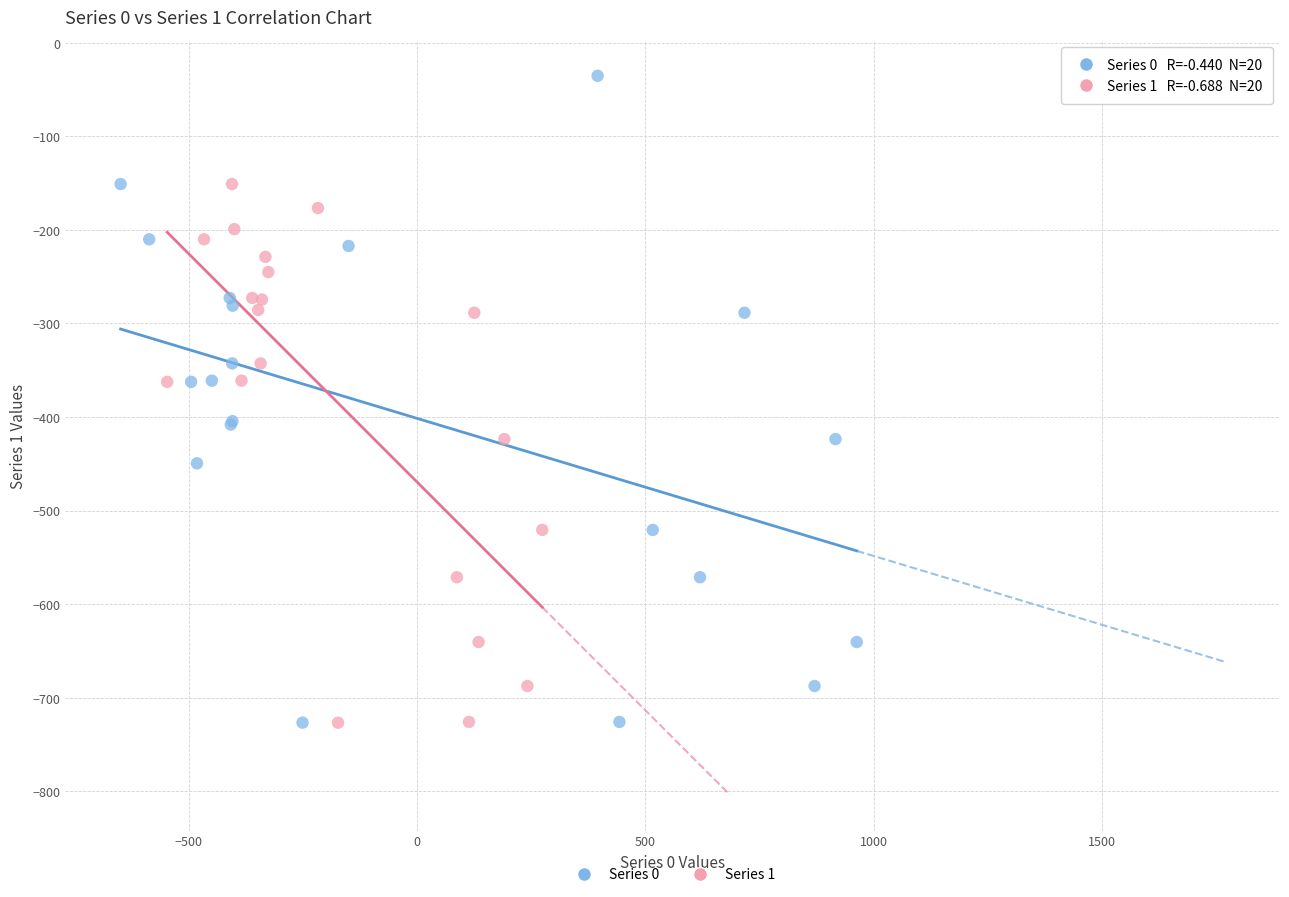

Which series contains the highest Y value?

Series 0